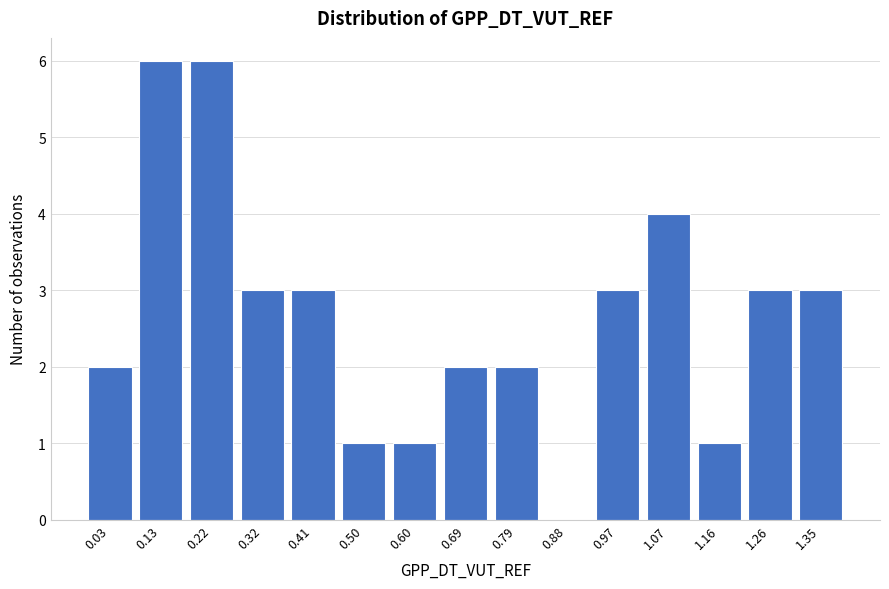

Reading left to right, list all the values displayed in this chart.

0.03=2	0.13=6	0.22=6	0.32=3	0.41=3	0.50=1	0.60=1	0.69=2	0.79=2	0.88=0	0.97=3	1.07=4	1.16=1	1.26=3	1.35=3